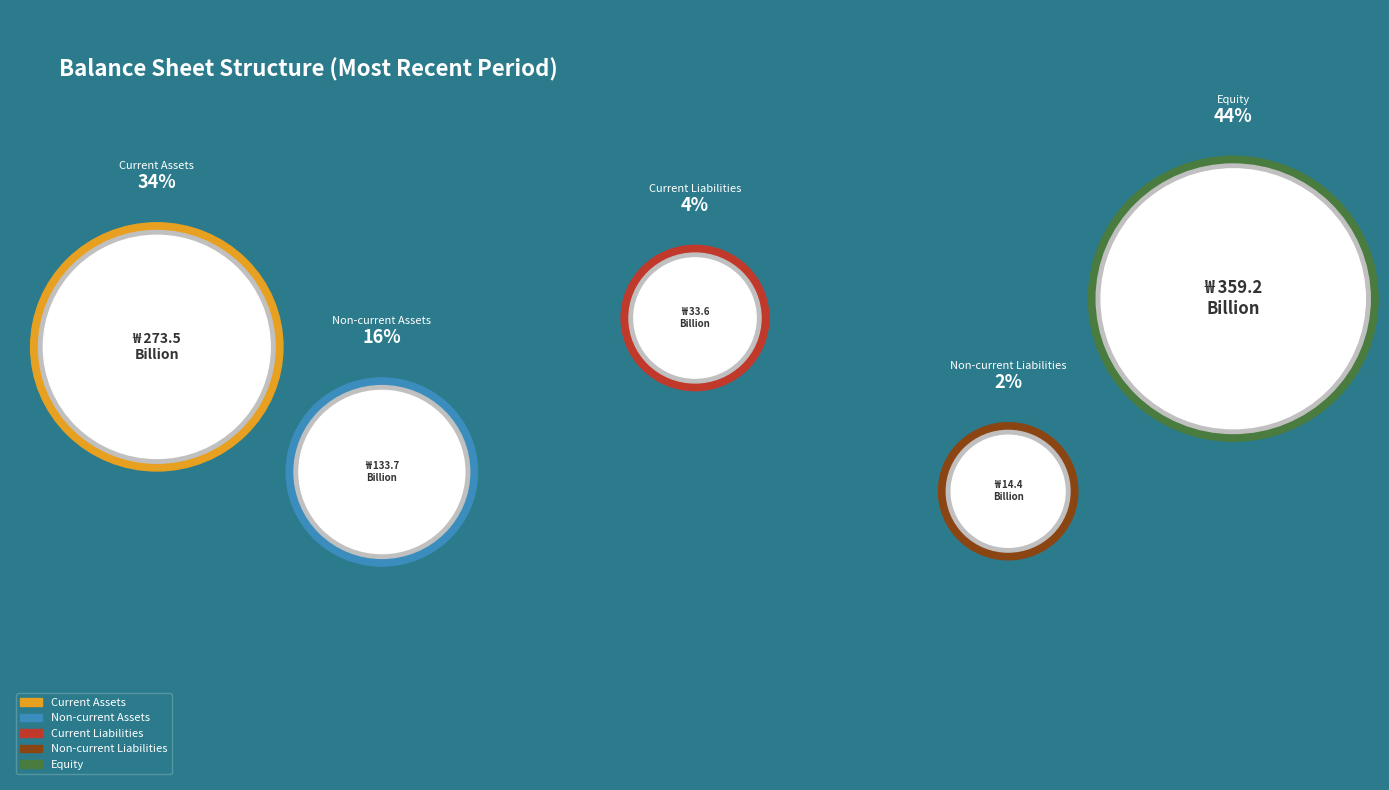

What percentage is the Non-current Liabilities slice, to the nearest percent?

2%